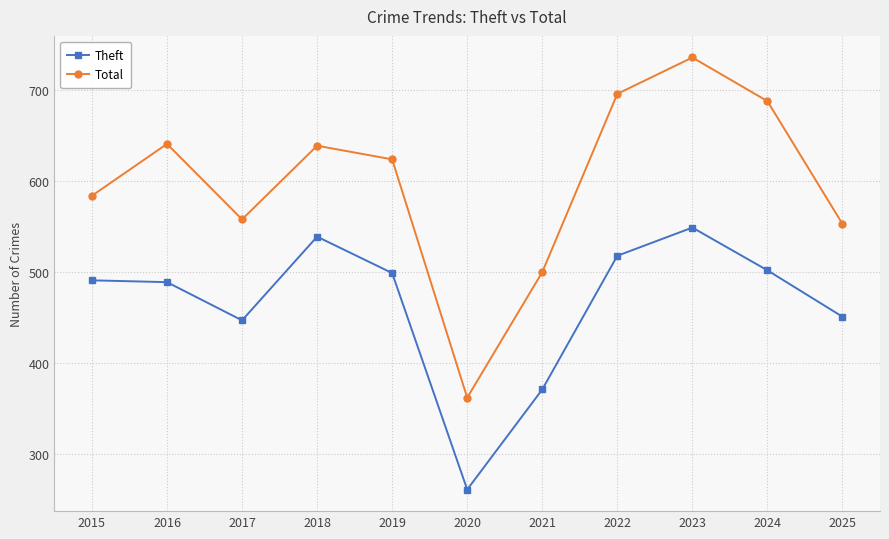

Is it true that Total equals 688 at 2024?

True